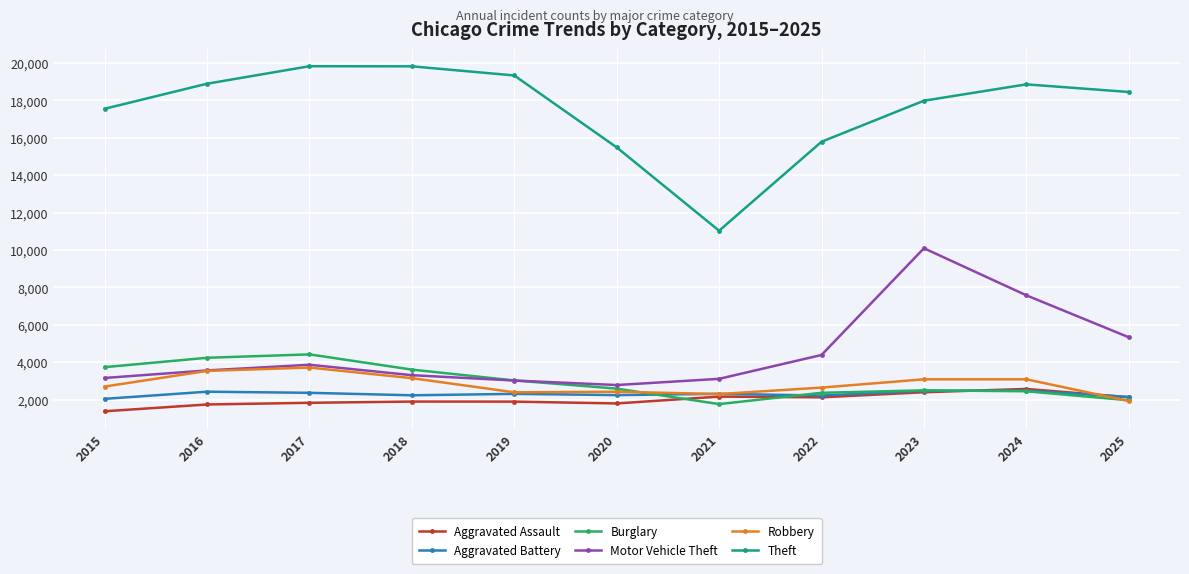

What is the total value across all series at 2021?

22645